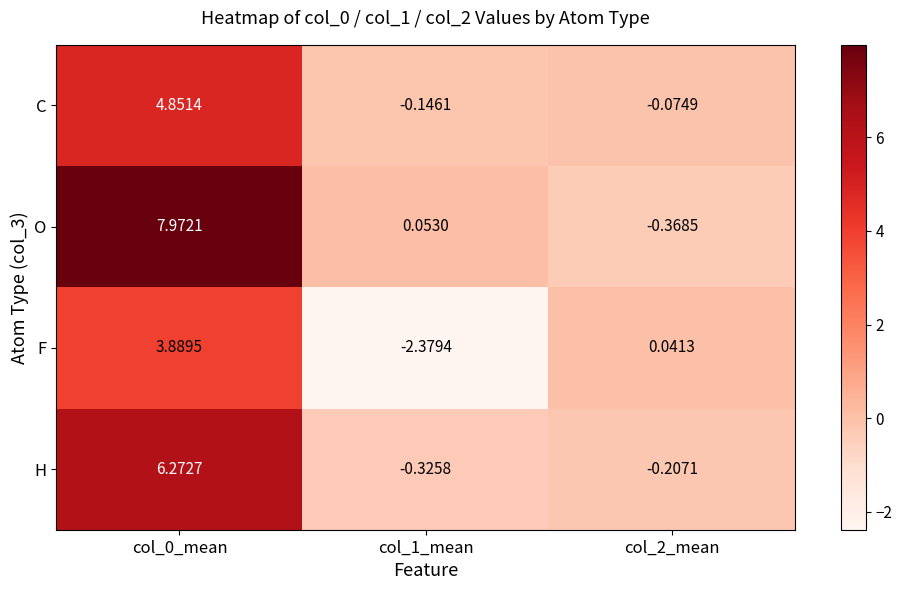

Is the value of O at col_2_mean greater than the value of H at col_0_mean?

No